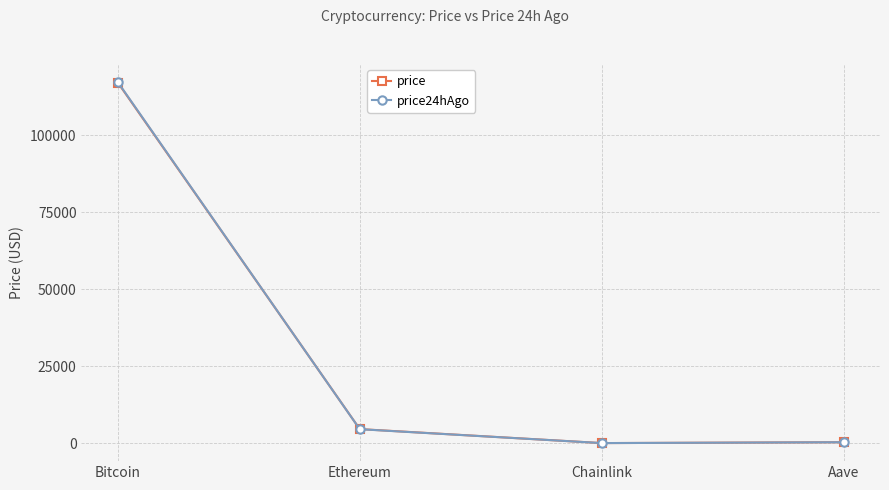

What is the total value across all series at Bitcoin?

234242.0